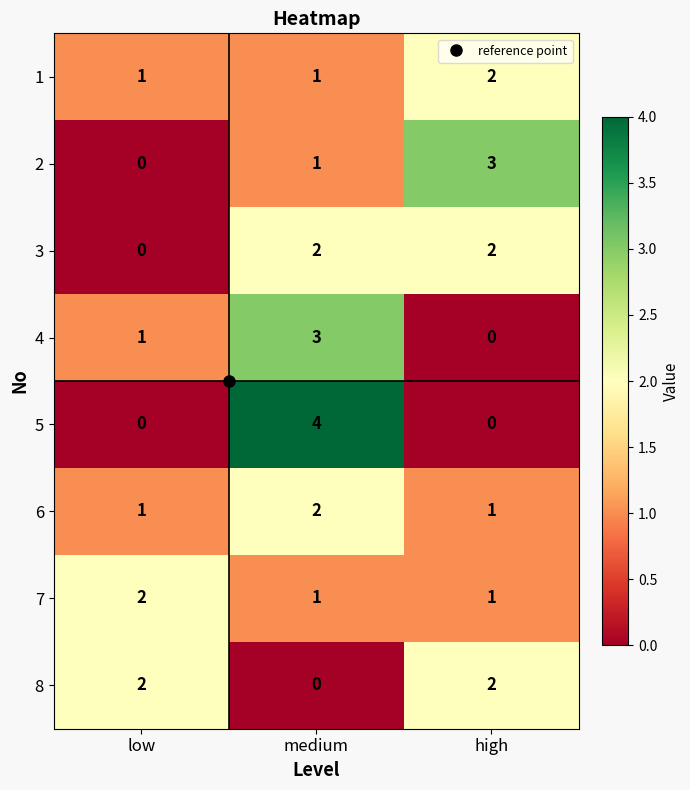

What is the total value across all series at medium?

14